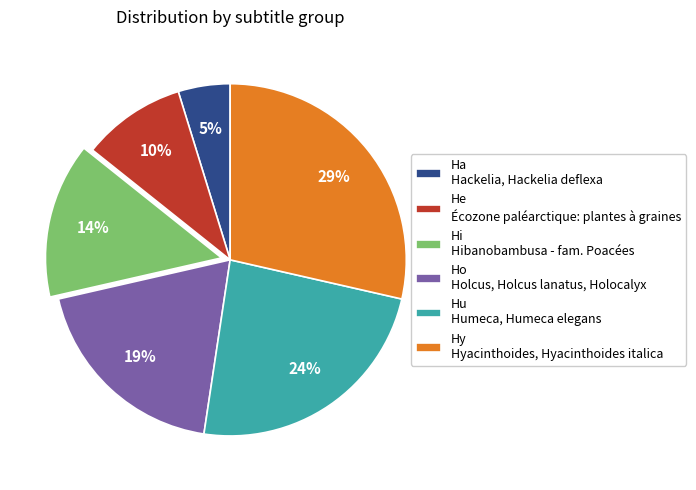

To the nearest percent, what is the difference between the Hi and Ho slice percentages?

5%